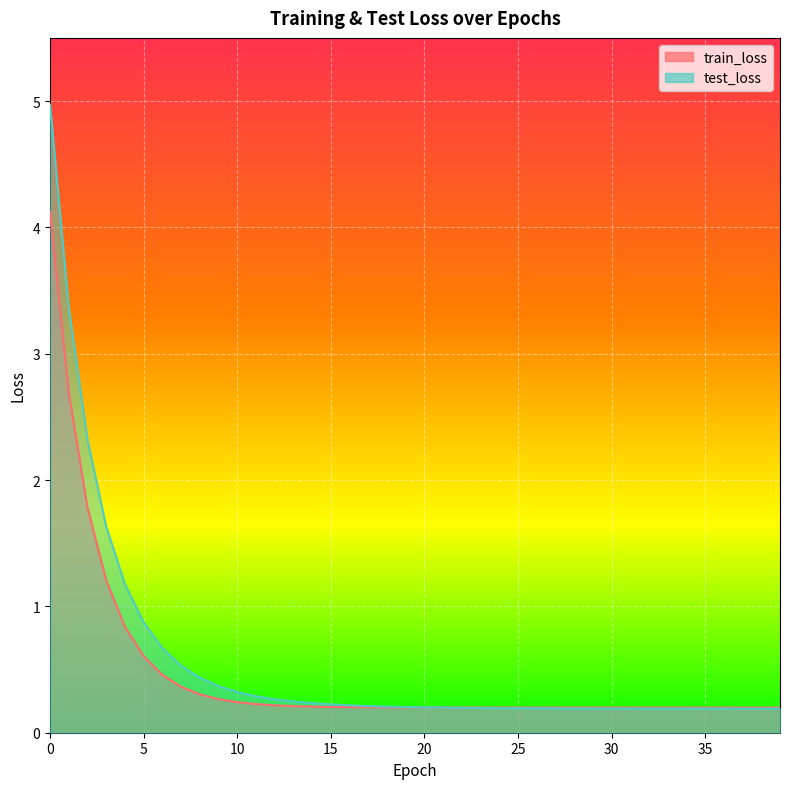

What is the smallest value displayed?

0.2